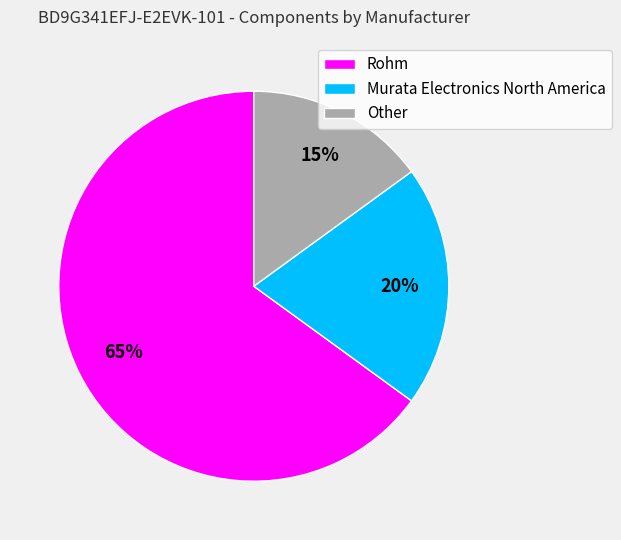

Is the sum of Murata Electronics North America and Rohm greater than half?

Yes